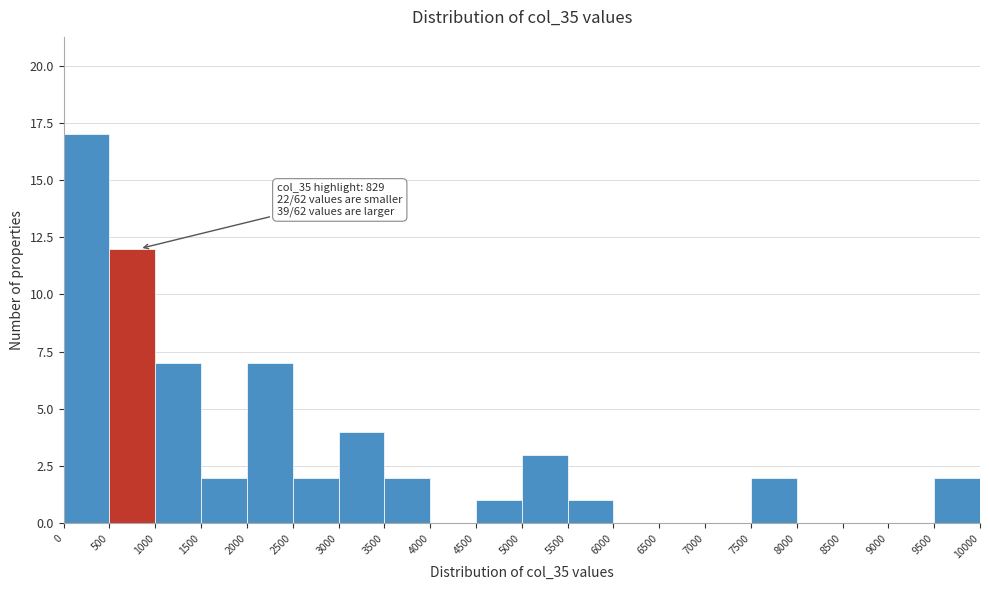

Over which range of the x-axis is the bar tallest?

0 to 500